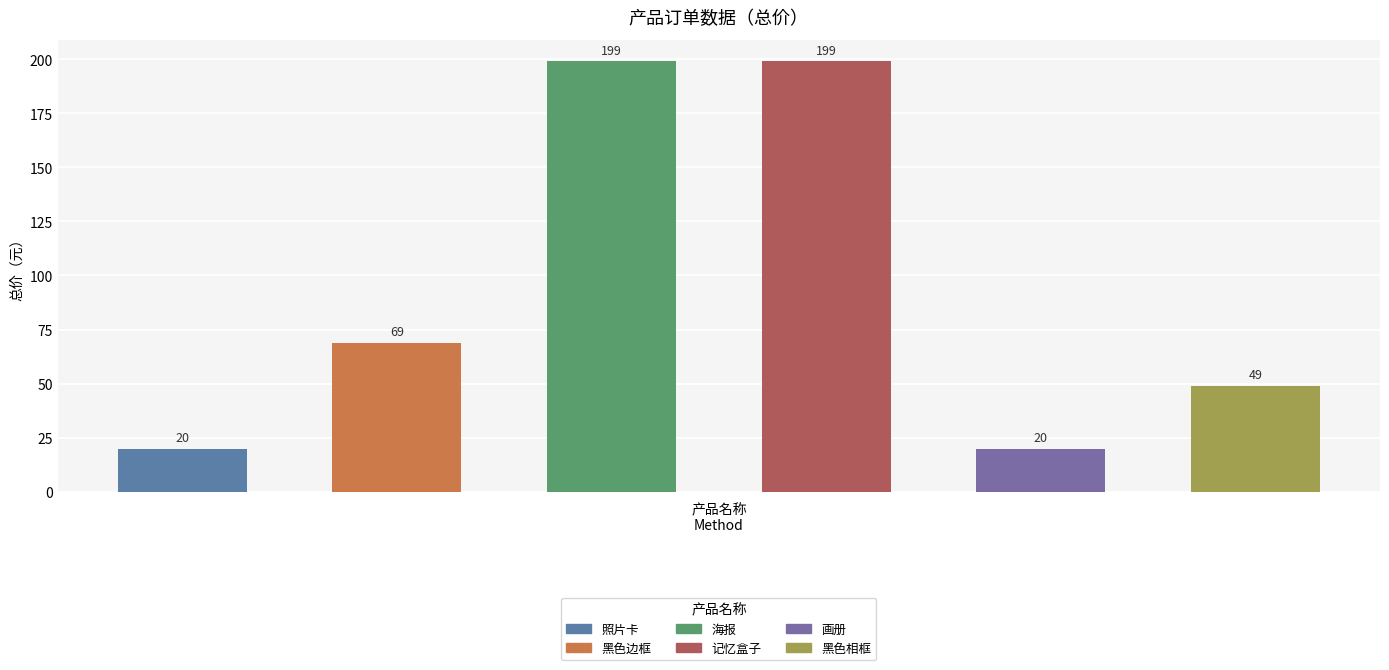

What are all the series names shown in the legend?

照片卡, 黑色边框, 海报, 记忆盒子, 画册, 黑色相框